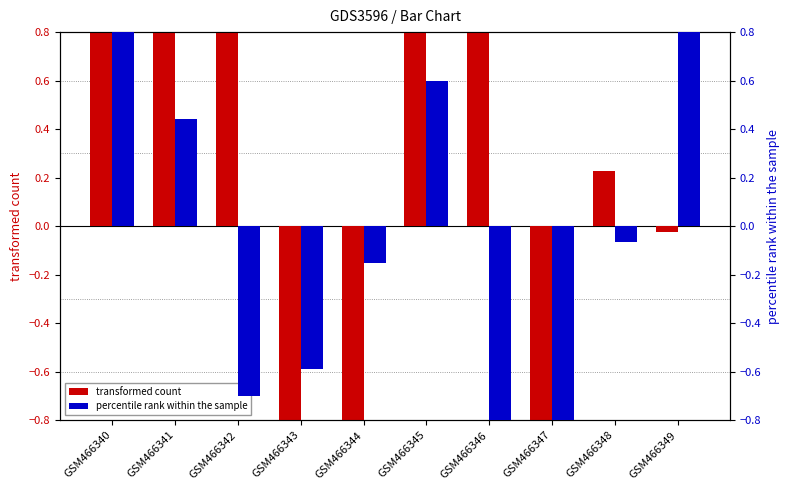

At GSM466347, list the series in order from smallest to largest.

0, 1